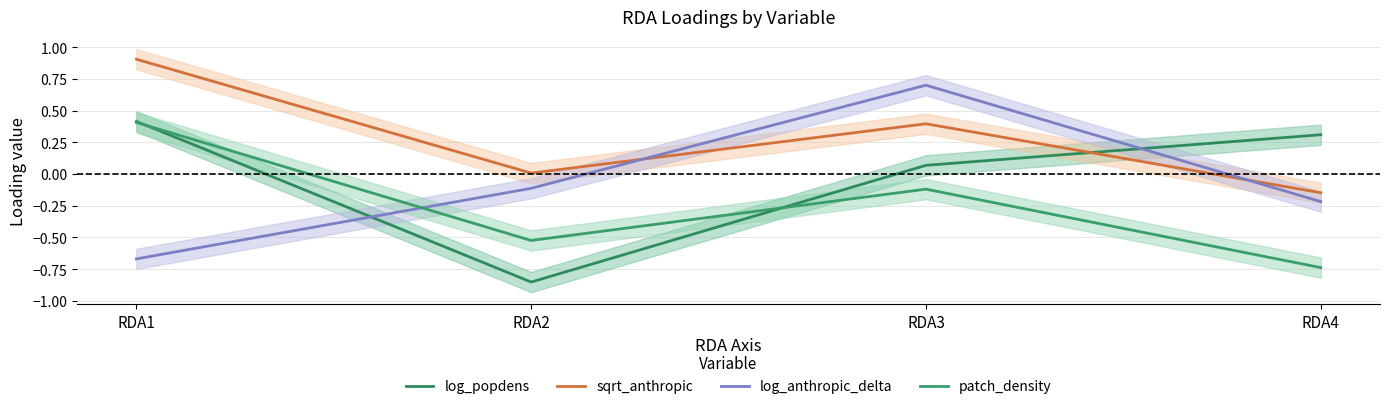

Which series has the largest total across all categories?

sqrt_anthropic